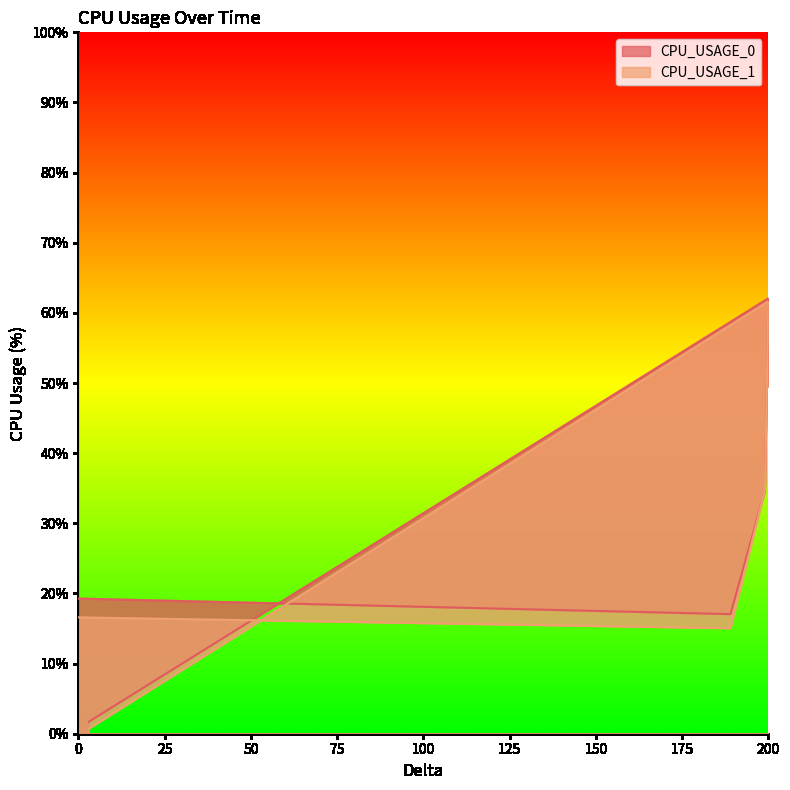

List the series in order of their overall mean, lowest first.

CPU_USAGE_1, CPU_USAGE_0